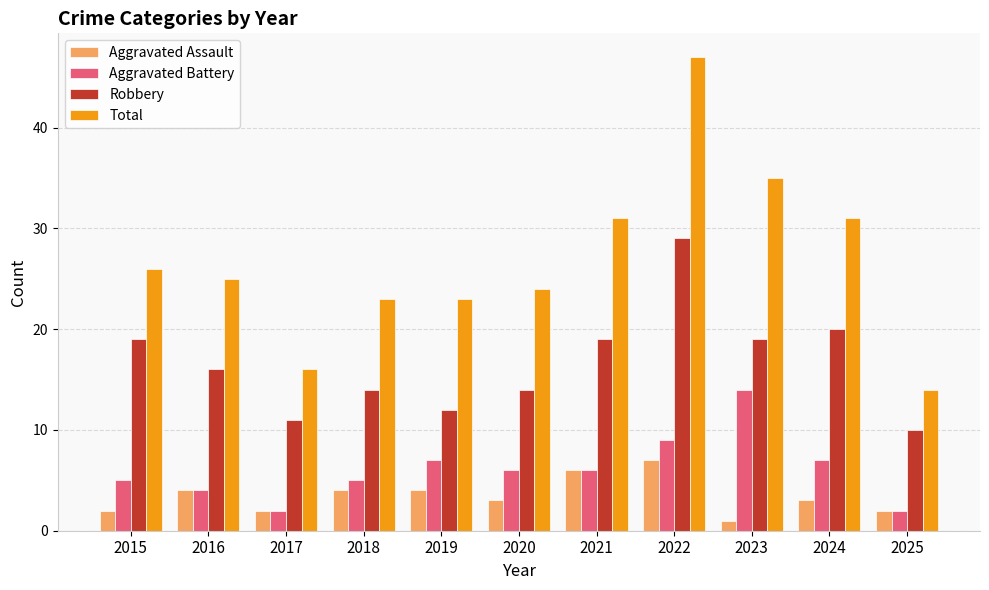

The value of Aggravated Battery at 2020 is 6. True or false?

True